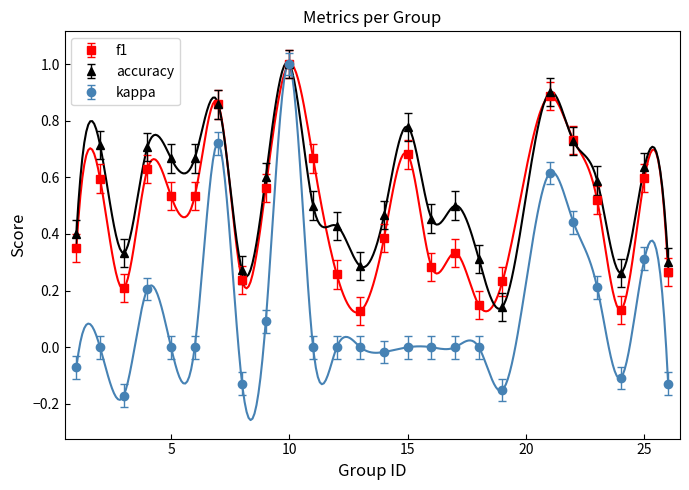

In accuracy, how many points are higher than both neighbors (excluding endpoints)?

8